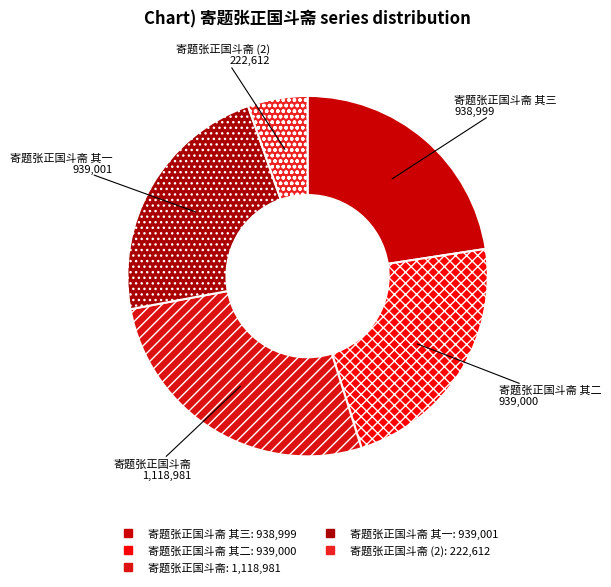

How many segments does this pie chart have?

5